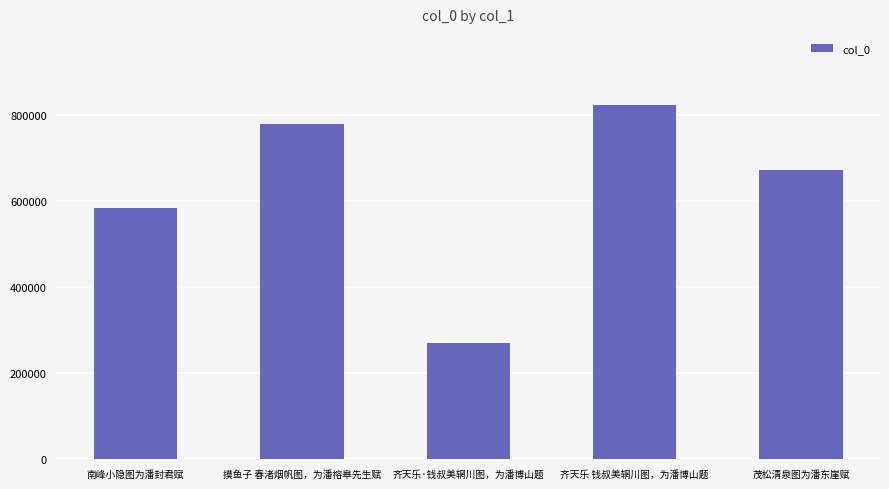

Reading left to right, what are all the values shown in this chart?

583856	779847	269364	823351	673009